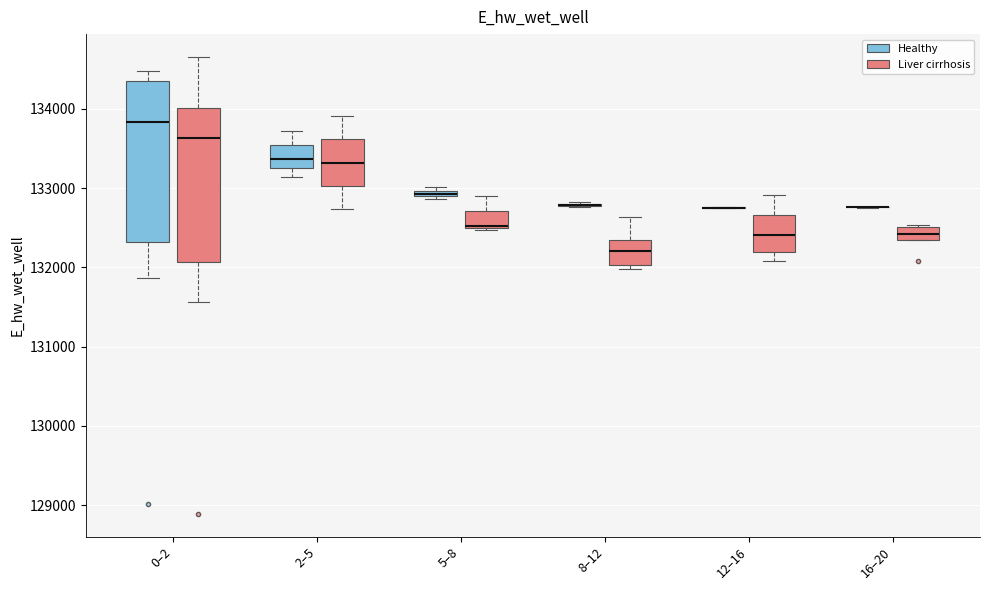

Where does the median line of the box for 2–5 (Liver cirrhosis) sit on the y-axis? The values are not printed on the chart, so give them approximately, as read against the axis.

133300